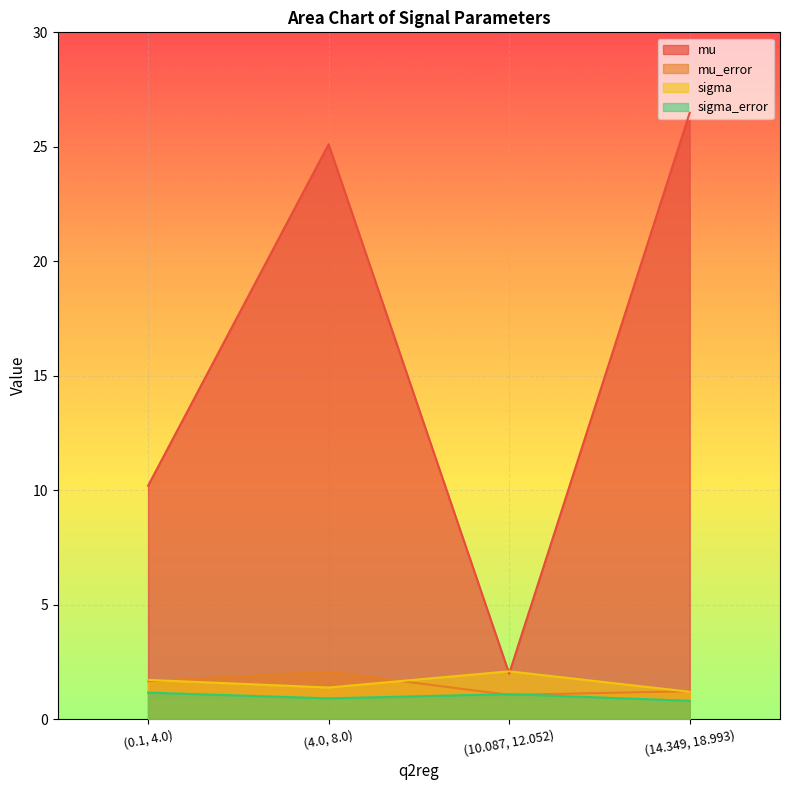

At which label does mu_error reach its peak?

(4.0, 8.0)